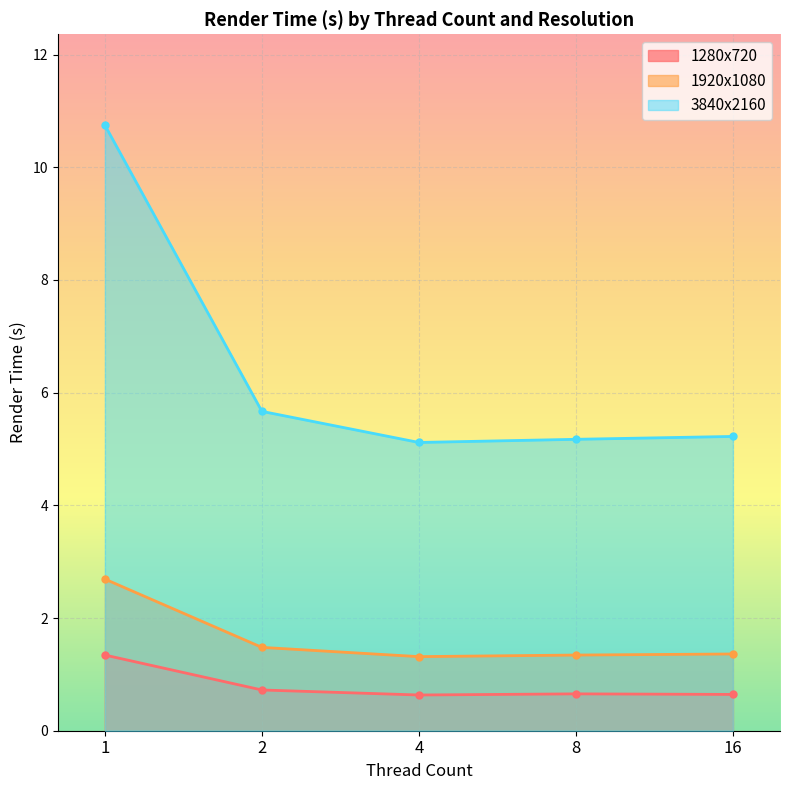

How many lines are shown in the chart?

3